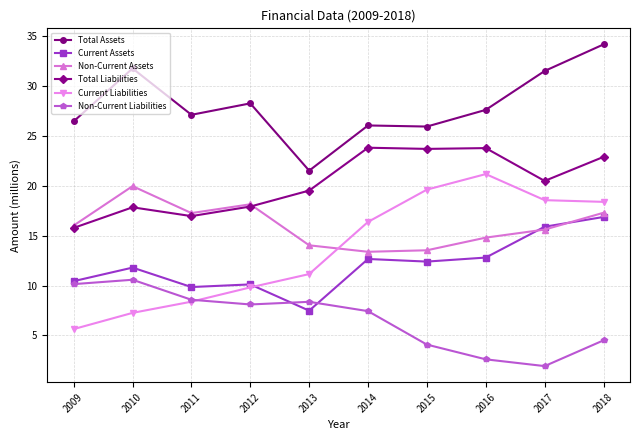

What is the difference between the highest and lowest values at 2012?

20.2